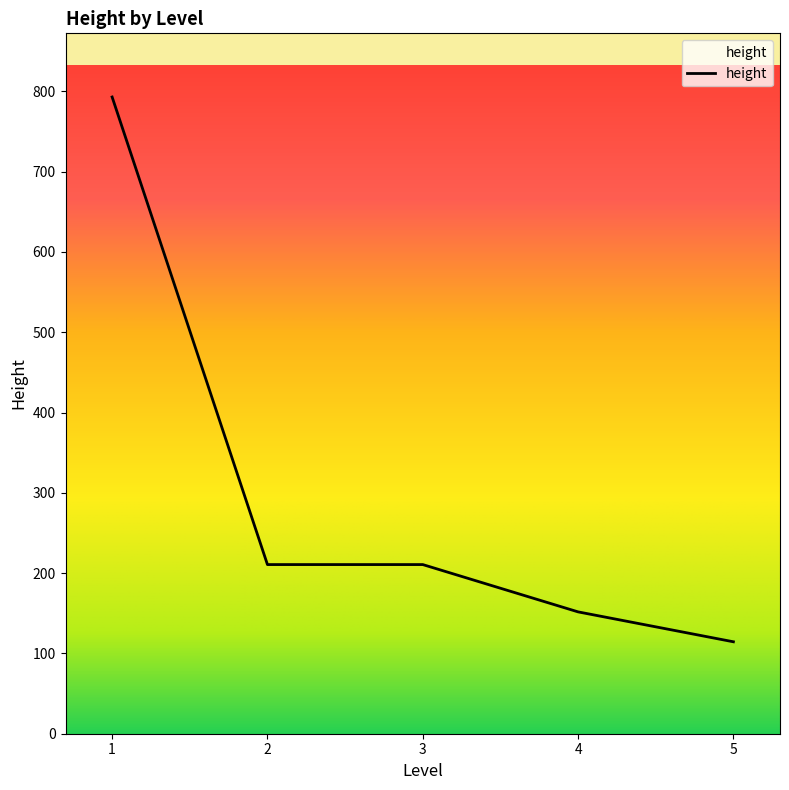

How many lines are shown in the chart?

1